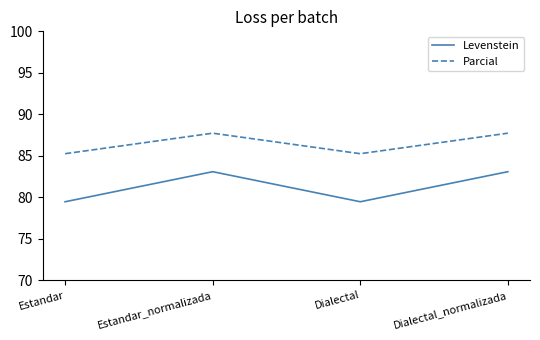

What is the difference between the maximum and minimum values in the Levenstein series?

3.6